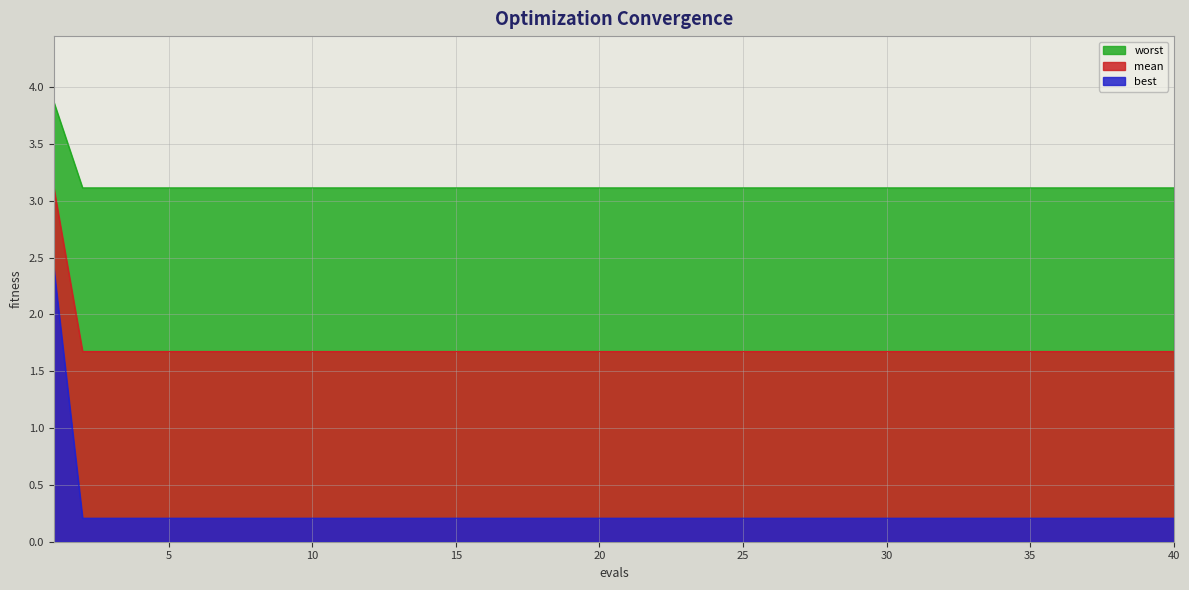

At which label is mean closest to 3?

2